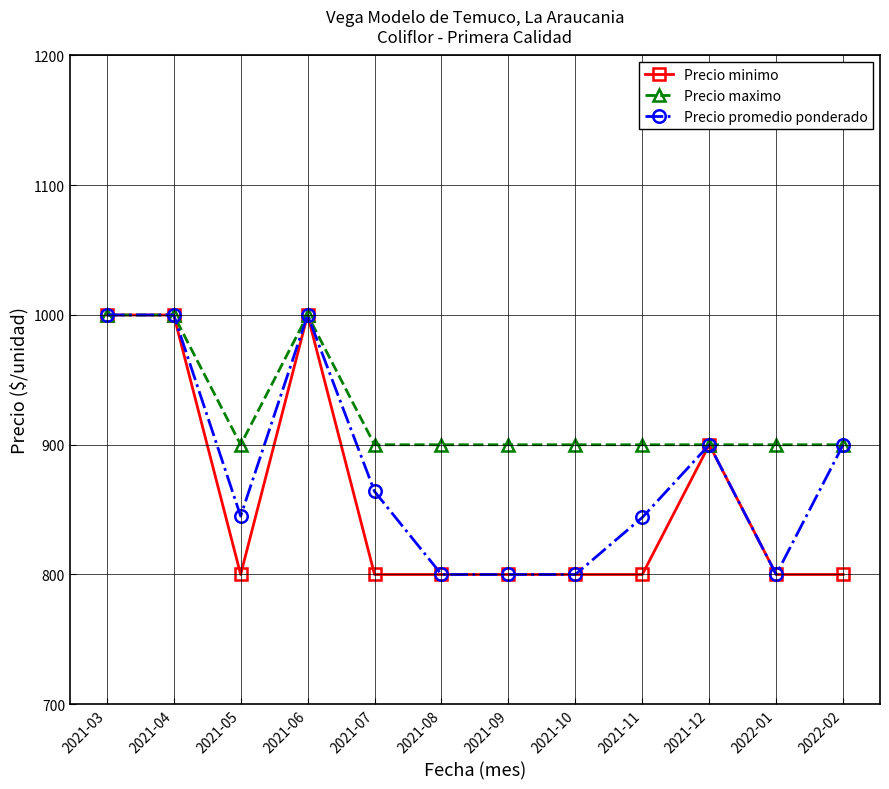

What is the total value across all series at 2022-01?

2500